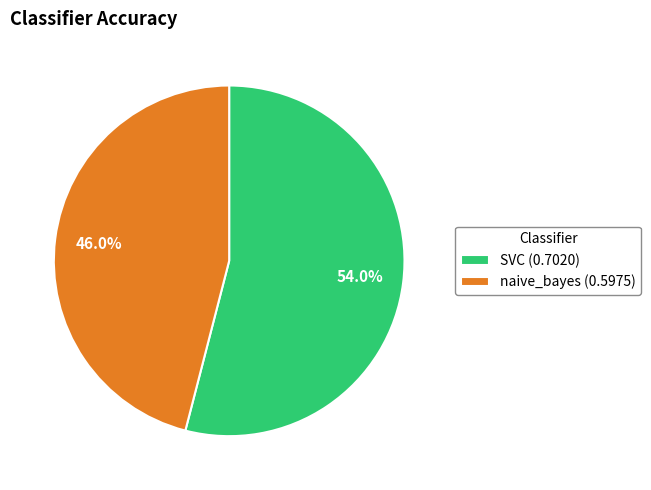

How many segments does this pie chart have?

2